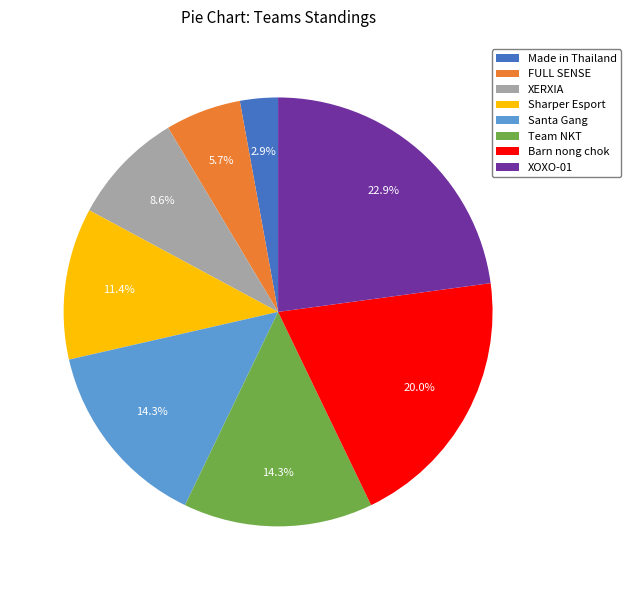

Which category has the biggest portion of the pie?

XOXO-01